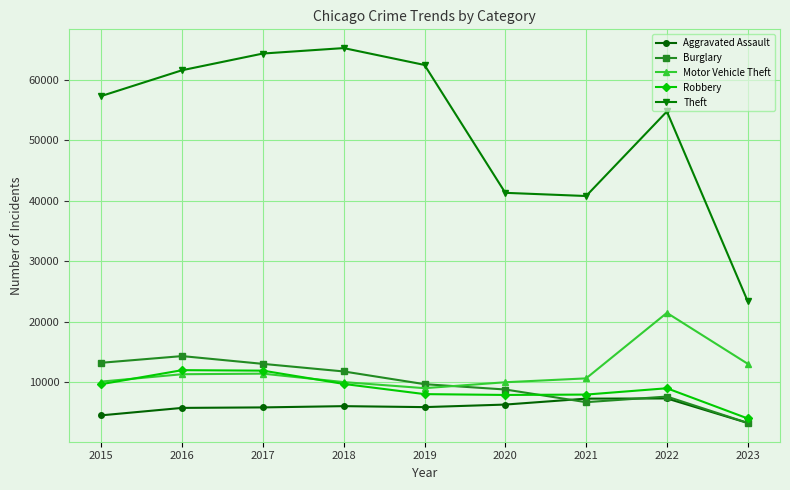

What are all the series names shown in the legend?

Aggravated Assault, Burglary, Motor Vehicle Theft, Robbery, Theft